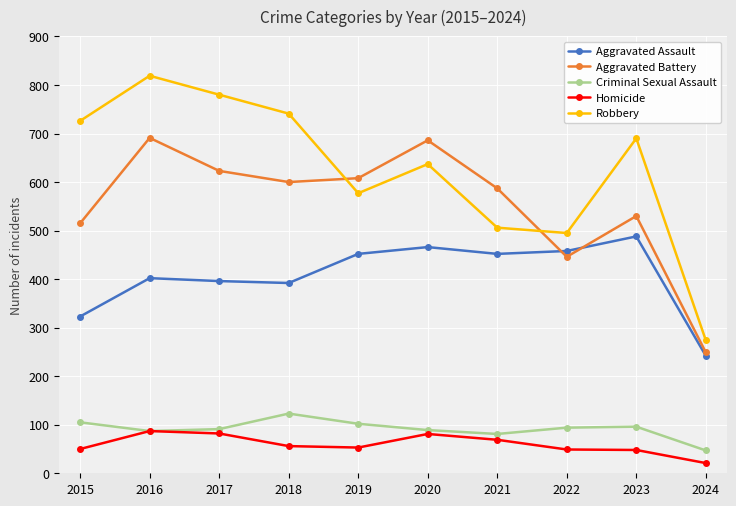

Rank the series at 2023 from lowest to highest value.

Homicide, Criminal Sexual Assault, Aggravated Assault, Aggravated Battery, Robbery